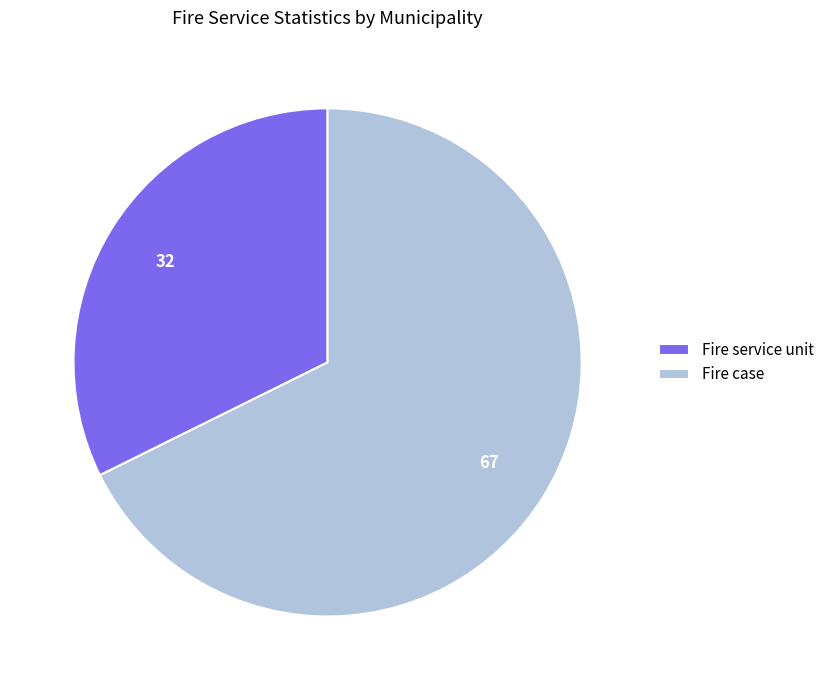

Which category accounts for the majority?

Fire case